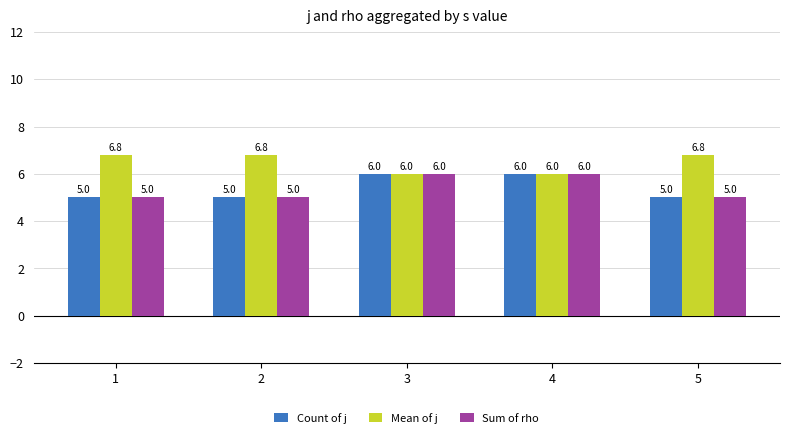

What is the minimum value shown in the chart?

5.0